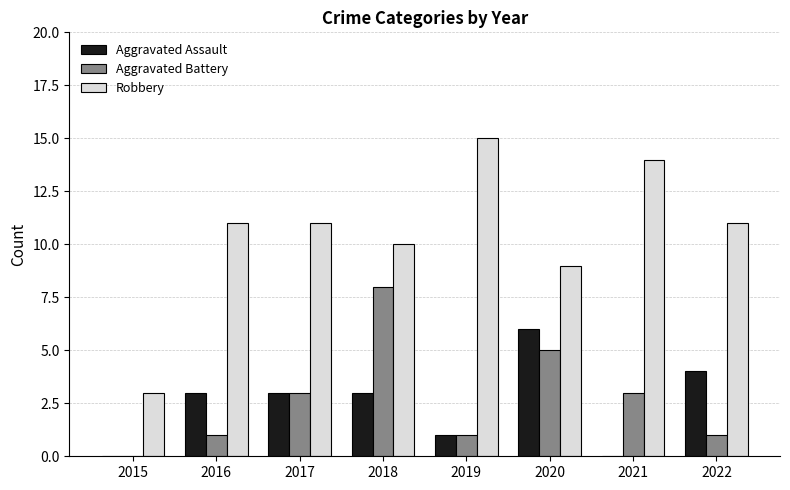

What is the sum of all Aggravated Battery values?

22